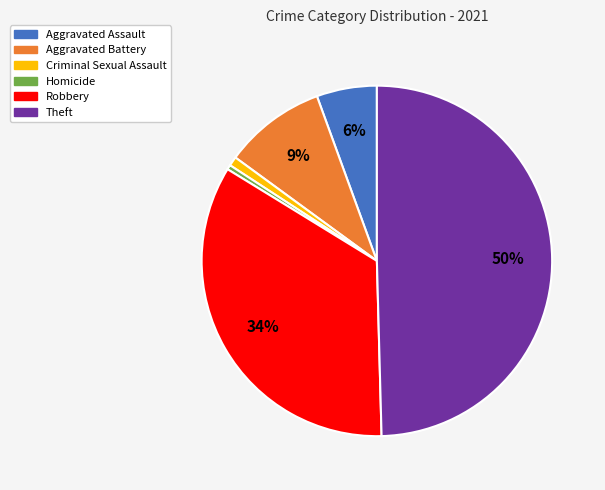

To the nearest percent, what is the average slice percentage?

17%